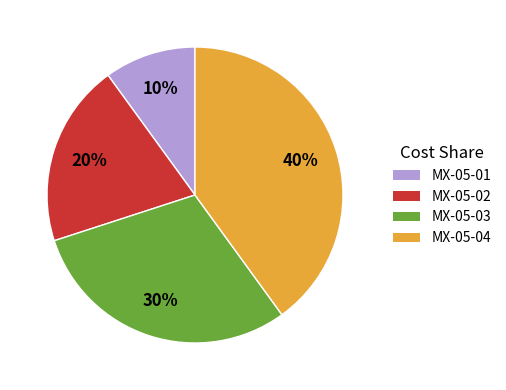

True or false: MX-05-02 accounts for 34% of the total.

False